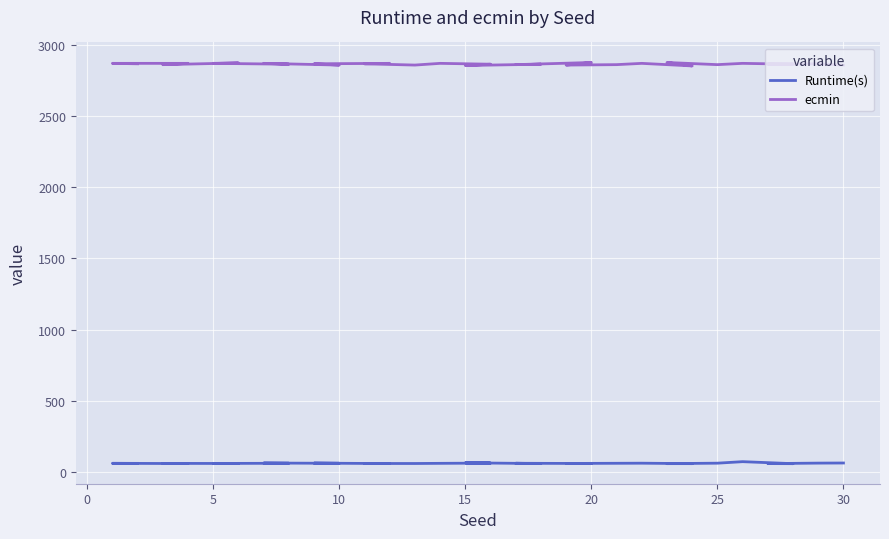

What is the difference between the maximum and minimum values in the Runtime(s) series?

14.0